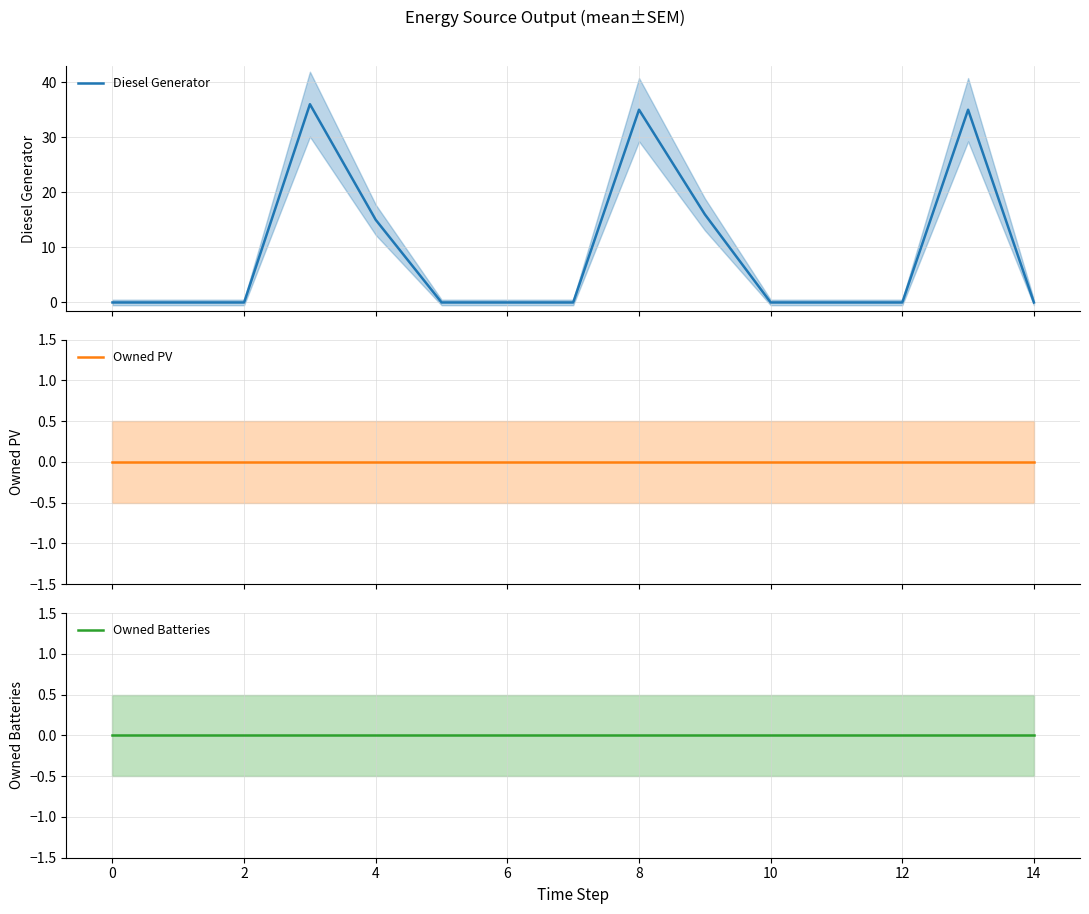

How many data points in Diesel Generator are above 0?

5